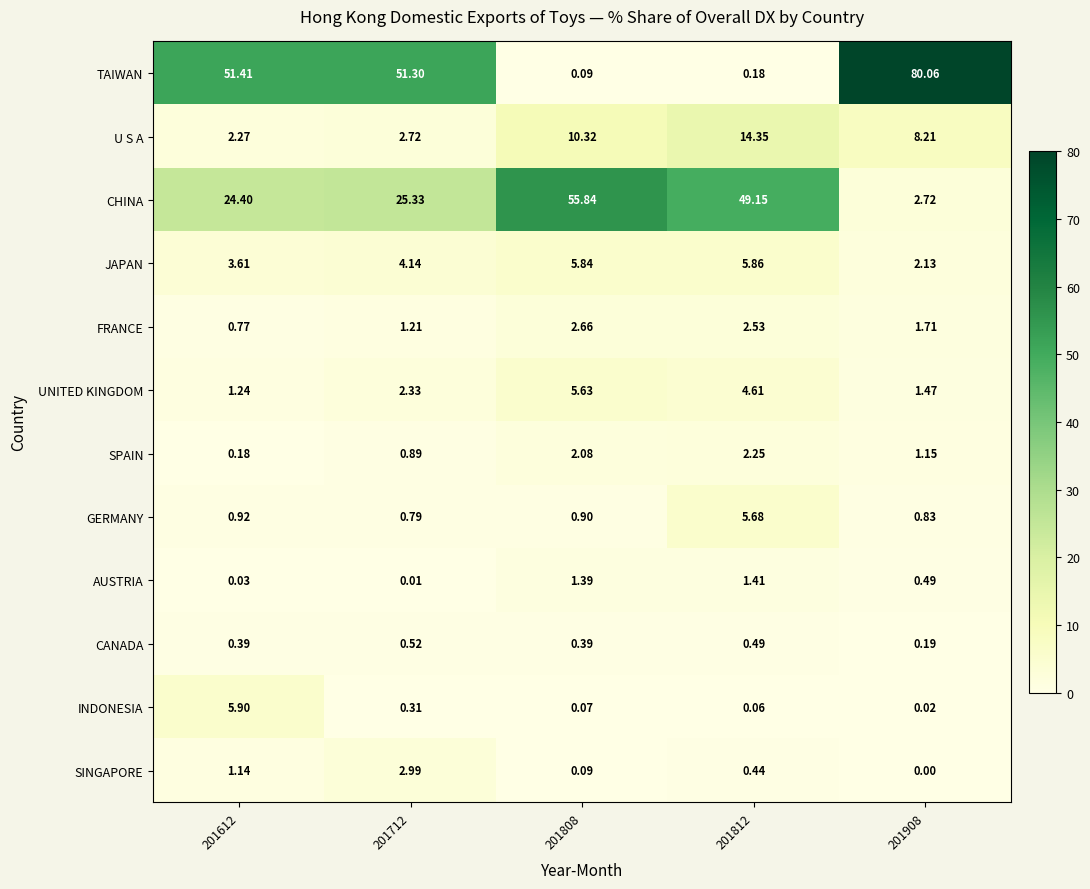

Rank the series by their maximum value, from lowest to highest.

CANADA, AUSTRIA, SPAIN, FRANCE, SINGAPORE, UNITED KINGDOM, GERMANY, JAPAN, INDONESIA, U S A, CHINA, TAIWAN